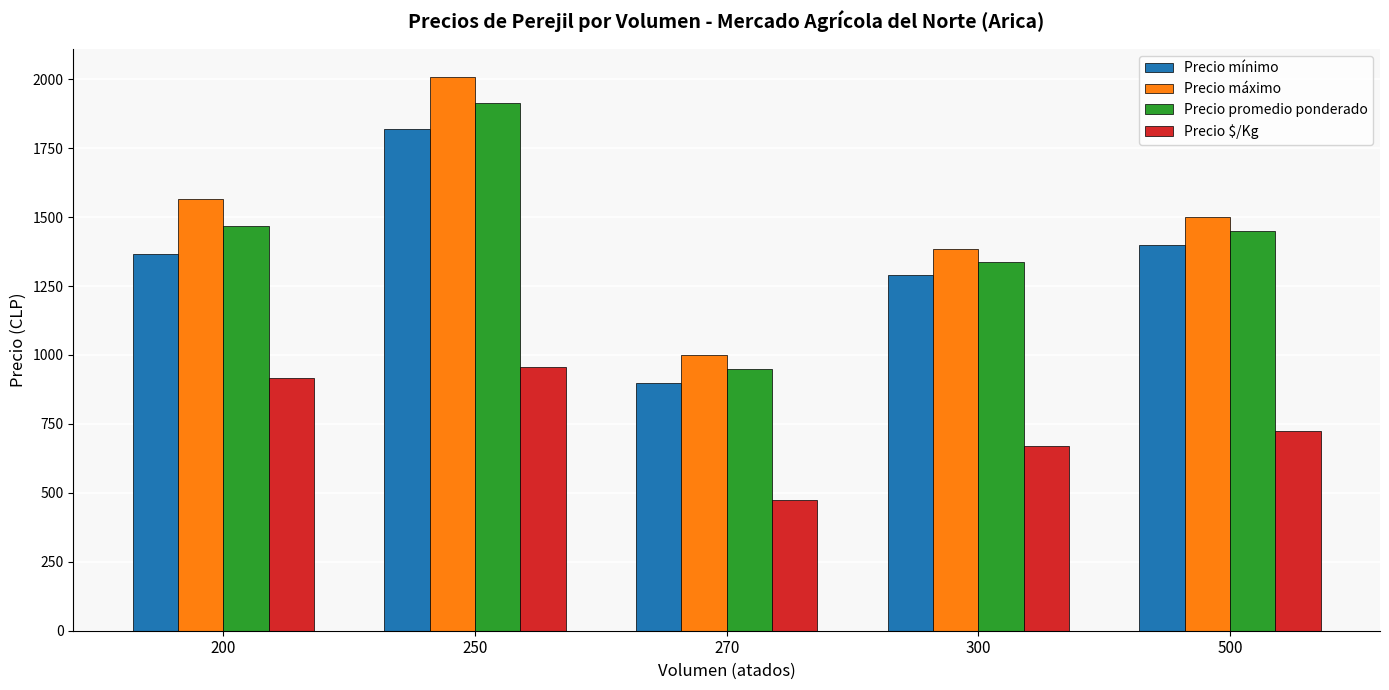

What are all the series names shown in the legend?

Precio mínimo, Precio máximo, Precio promedio ponderado, Precio $/Kg